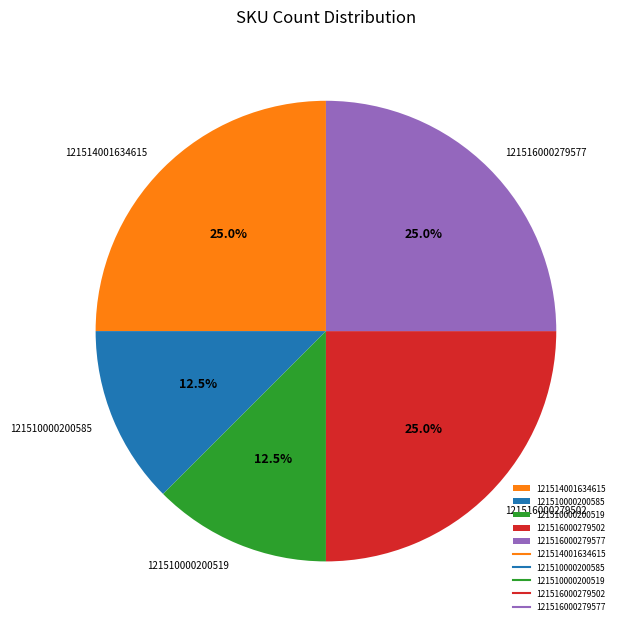

What percentage is the 121514001634615 slice, to the nearest percent?

25%